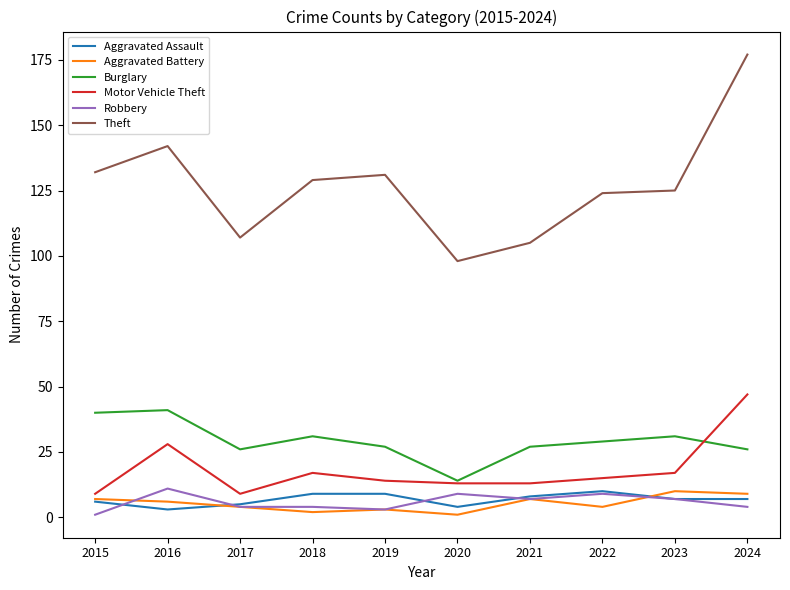

At how many categories does at least one series exceed 63?

10